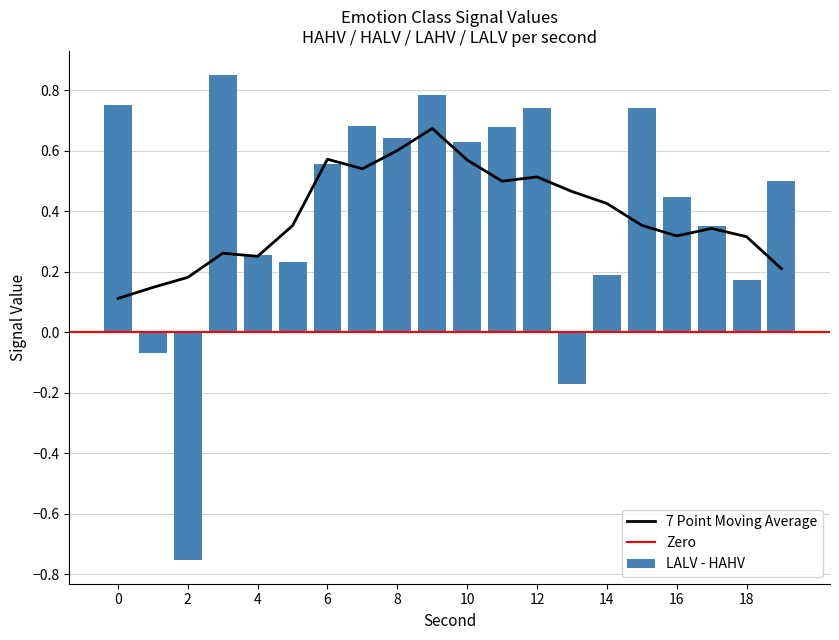

True or false: LALV - HAHV has a value of 0.2 at 14.

True